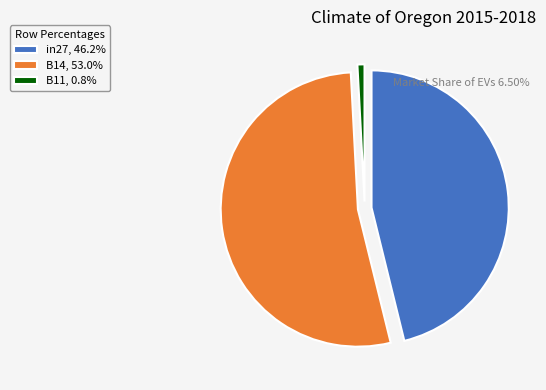

How many slices are in this pie chart?

3